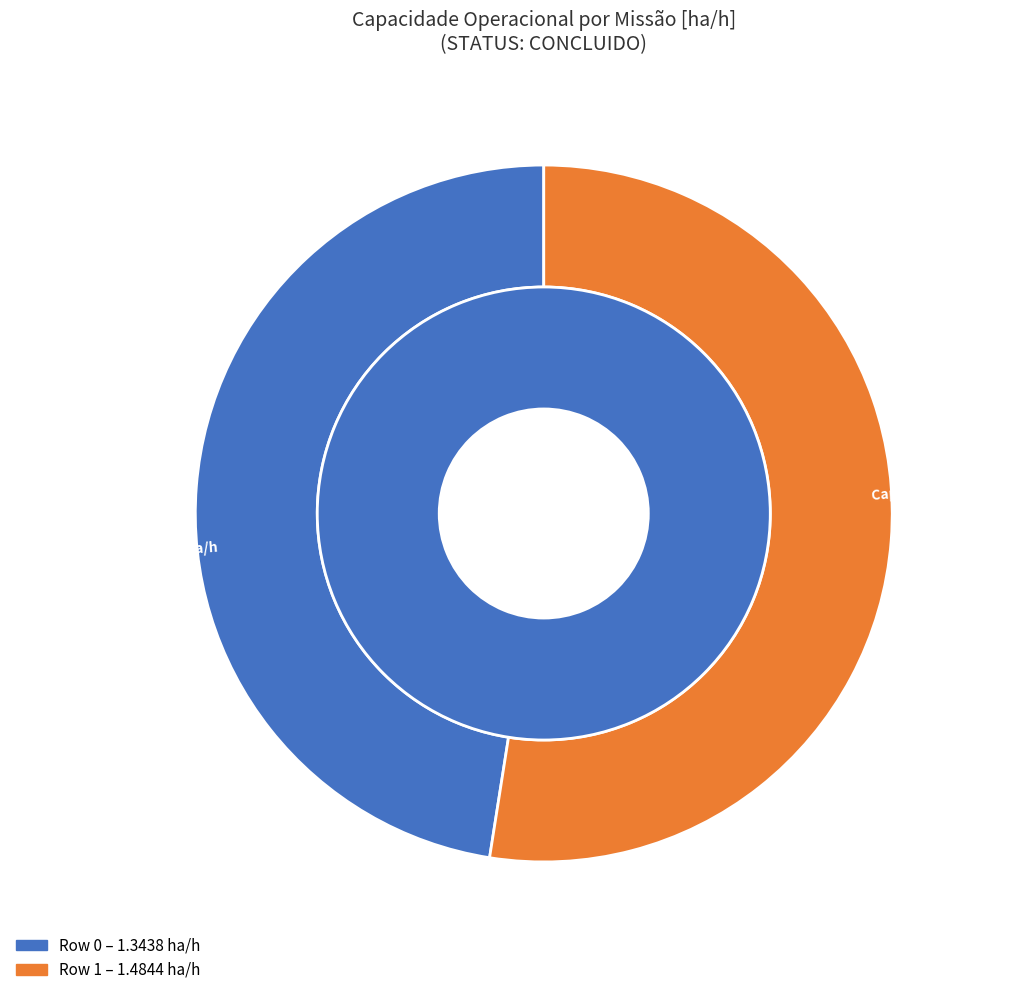

How many segments does this pie chart have?

2